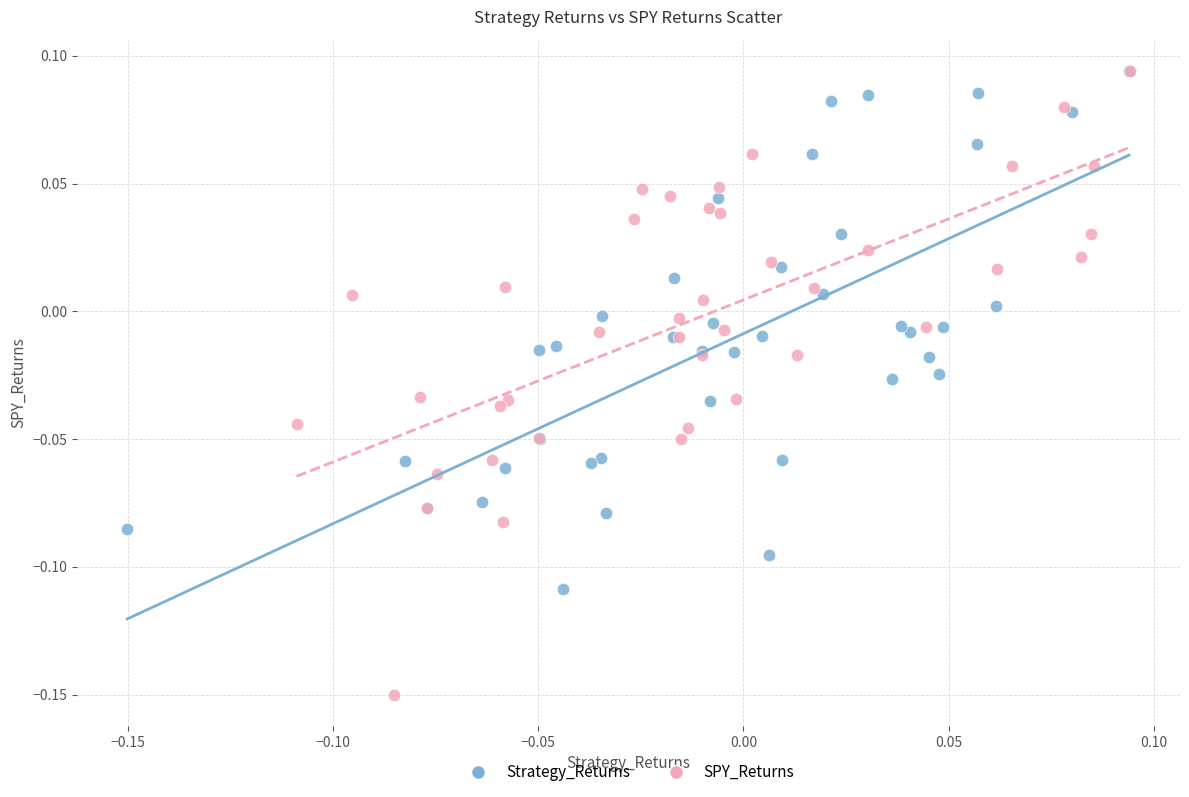

Which series has the widest spread of Y values?

SPY_Returns